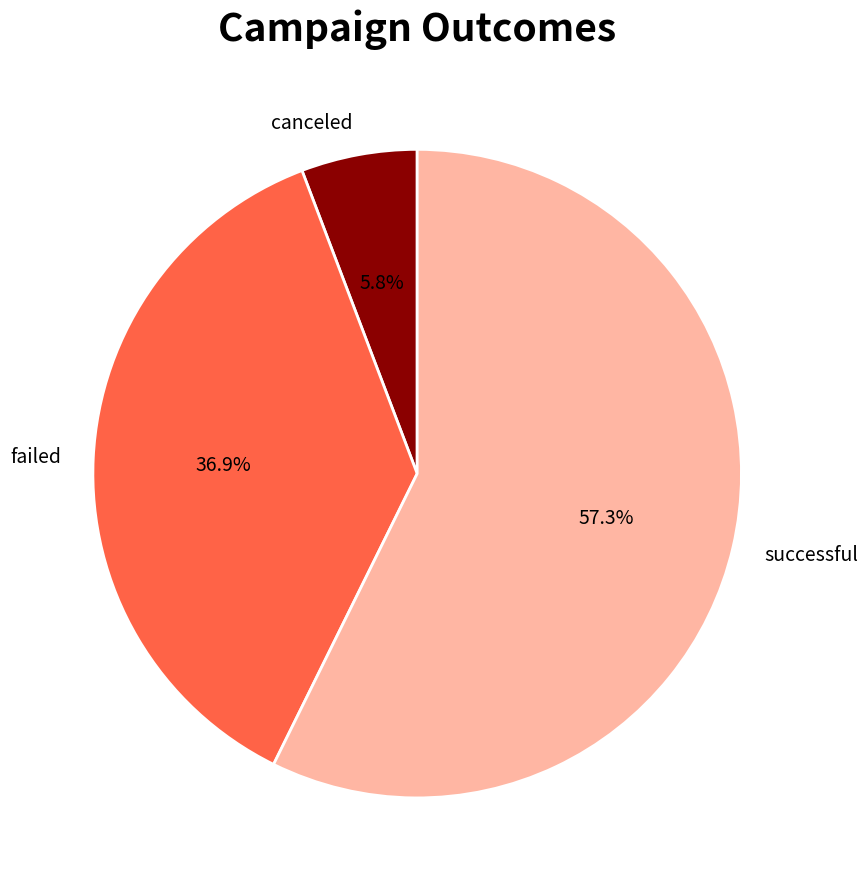

Does canceled represent more than half of the total?

No